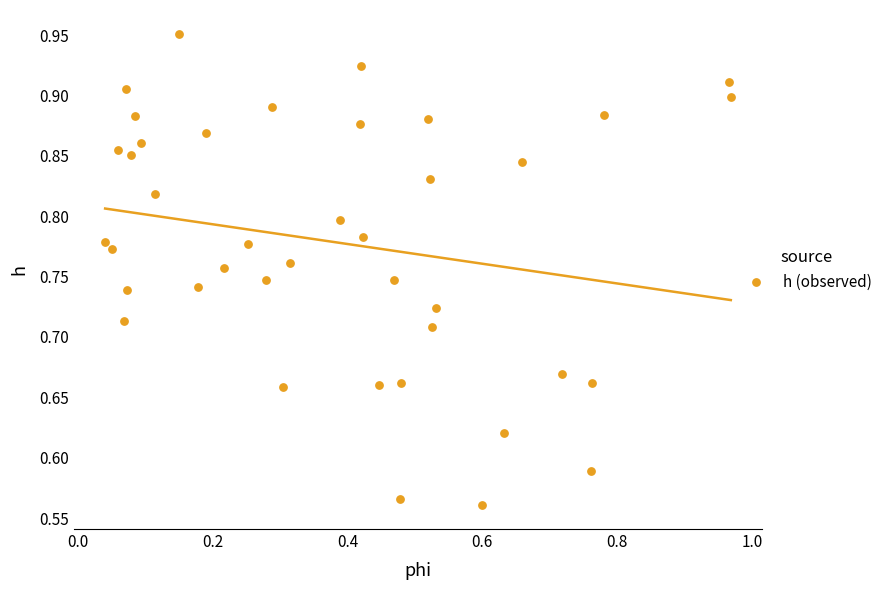

What is the range of Y values (max minus min)?

0.4